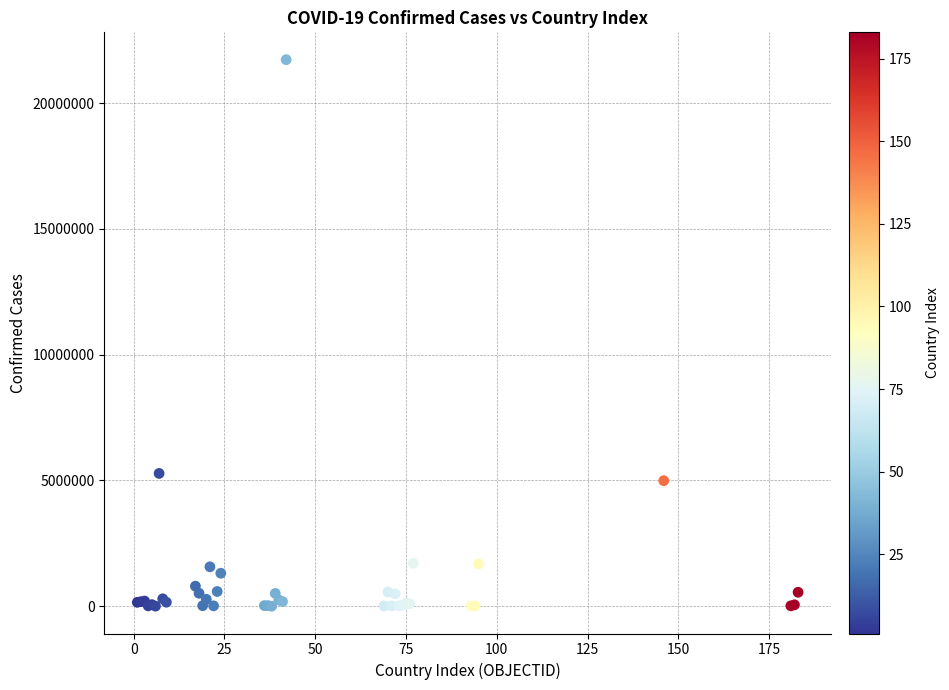

What Y value in the scatter plot is closest to 10866190?

5280358